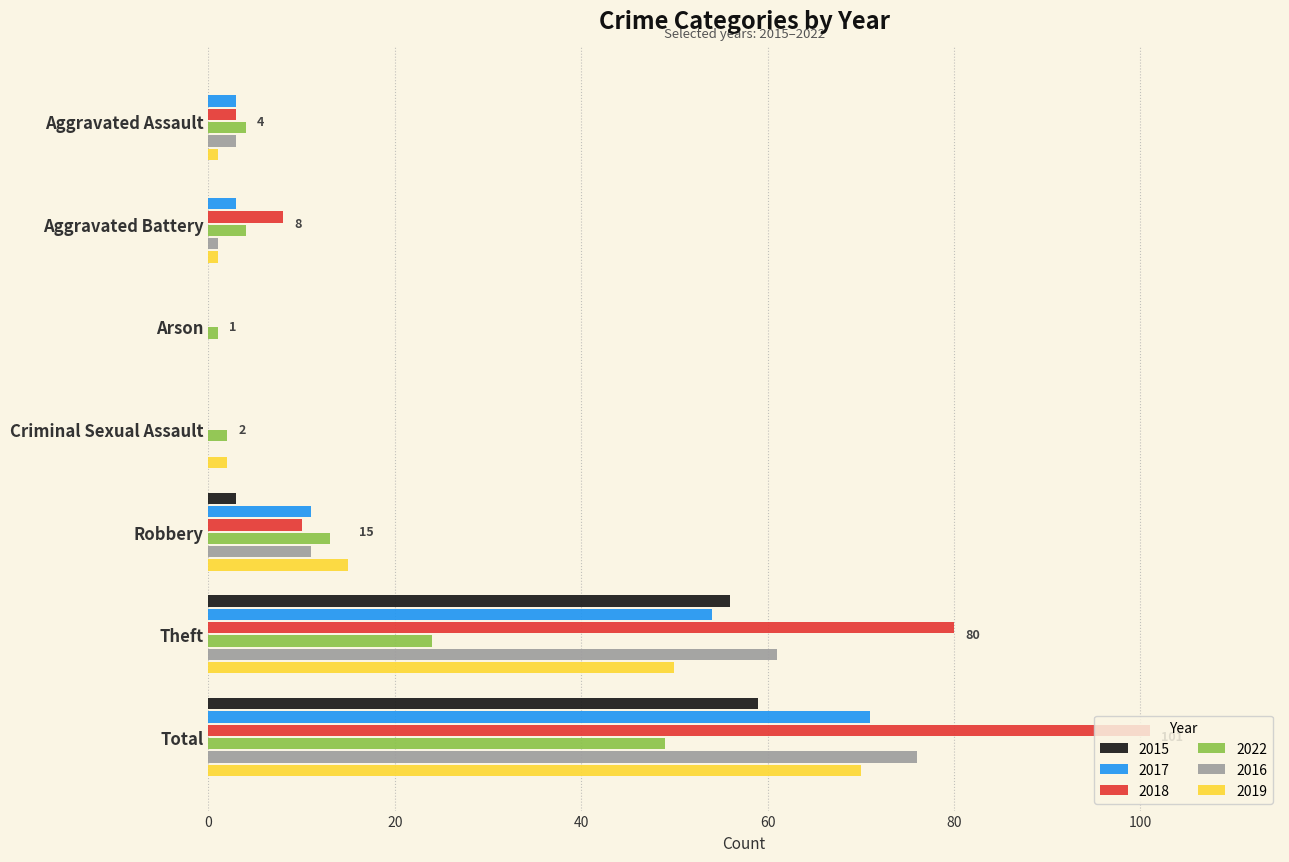

The value of 2017 at Arson is -26. True or false?

False